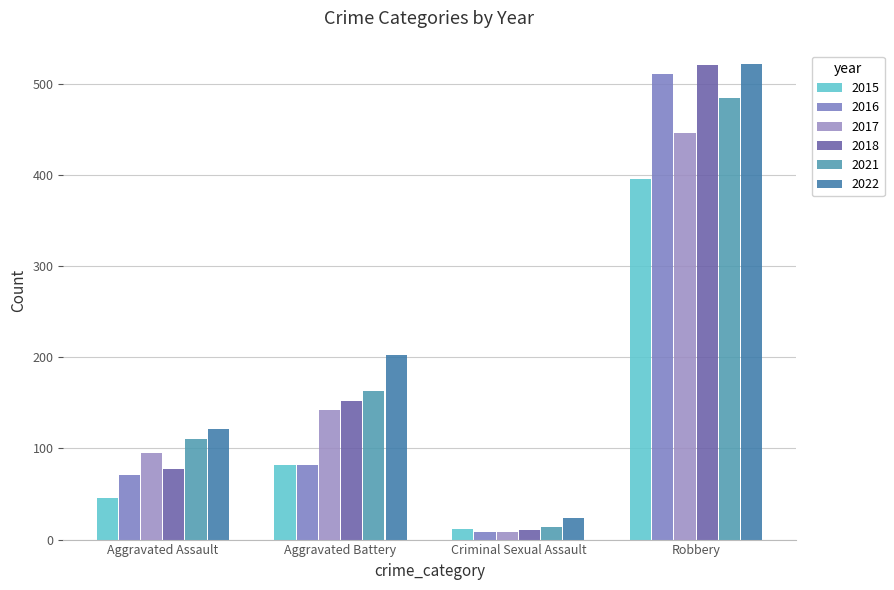

List the series in order of their peak value, lowest first.

2015, 2017, 2021, 2016, 2018, 2022